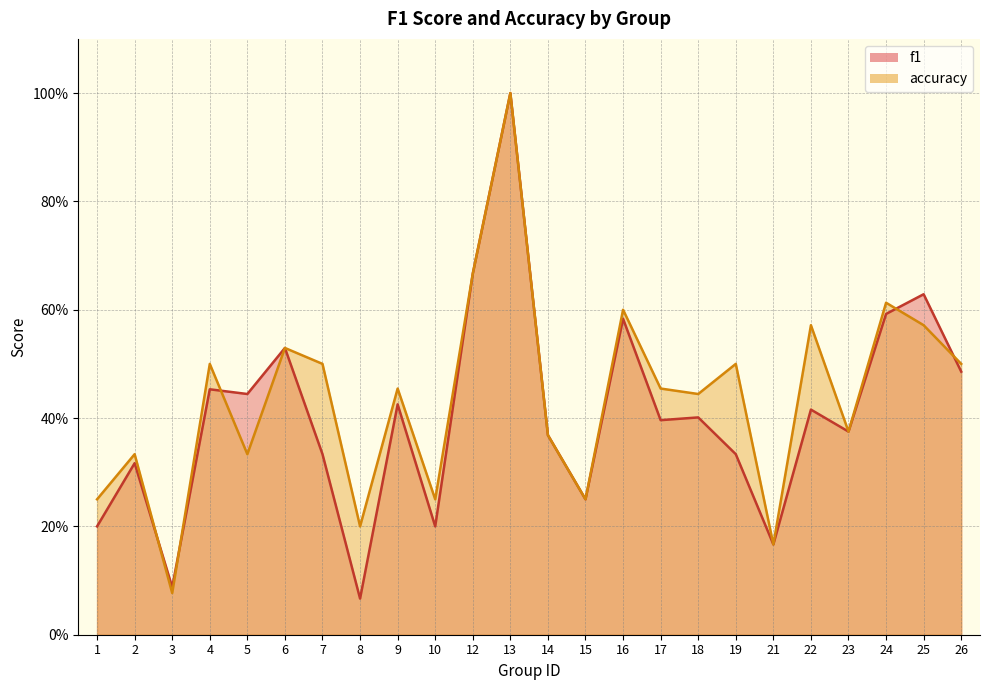

The value of f1 at 13 is 1.3. True or false?

False